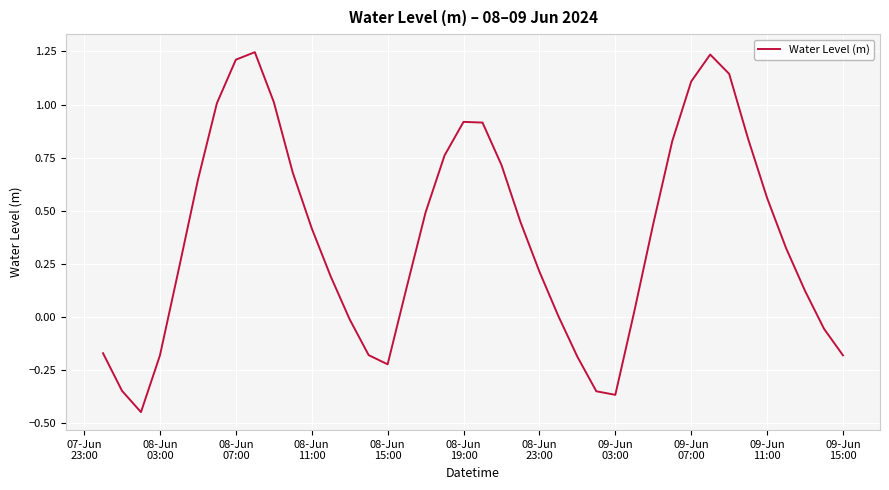

What is the difference between the maximum and minimum values?

1.7